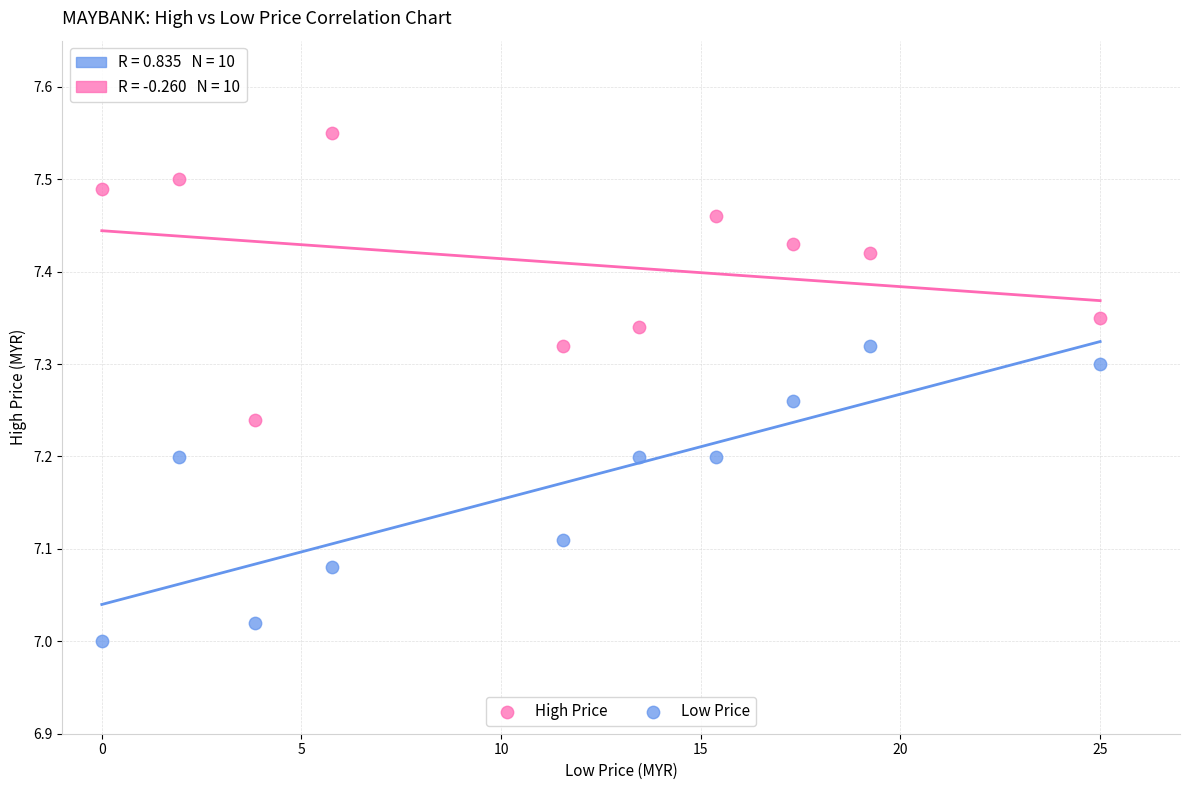

What are all the series names shown in the legend?

High Price, Low Price